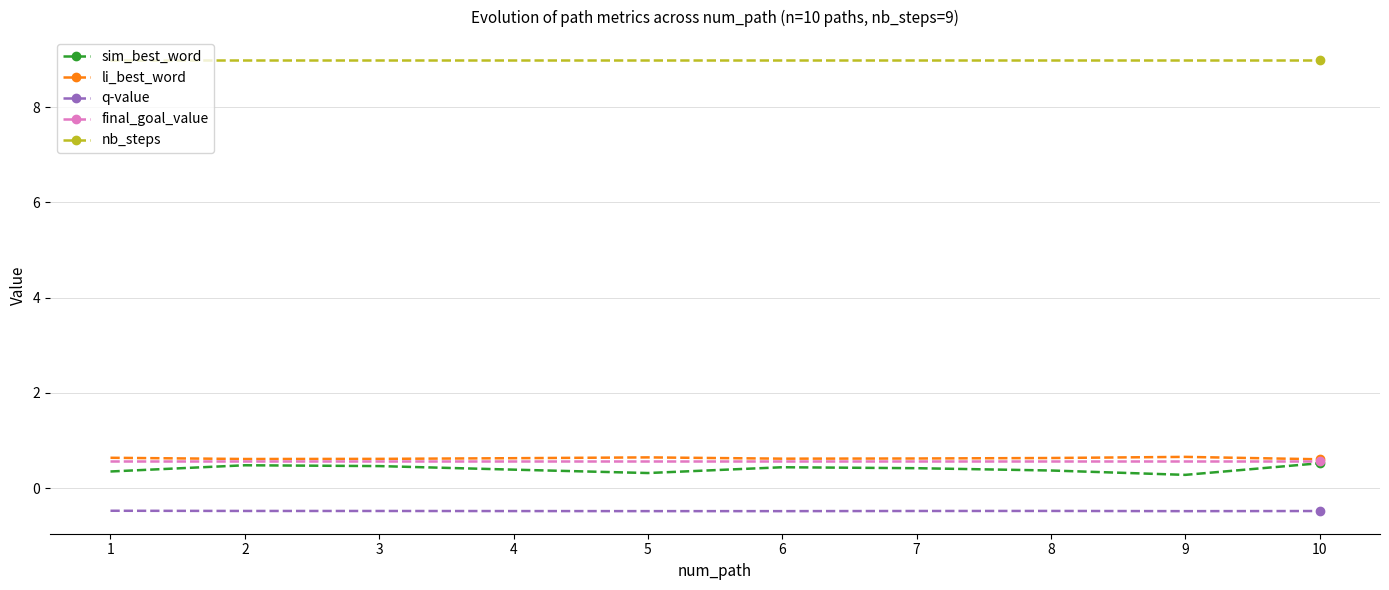

What is the spread (max minus min) of values at 2?

9.5